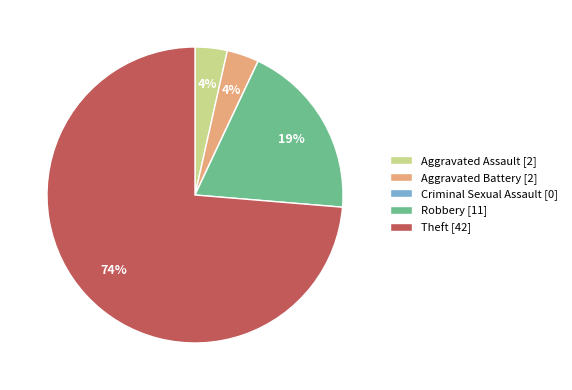

To the nearest percent, what percentage of the pie is Aggravated Assault?

4%